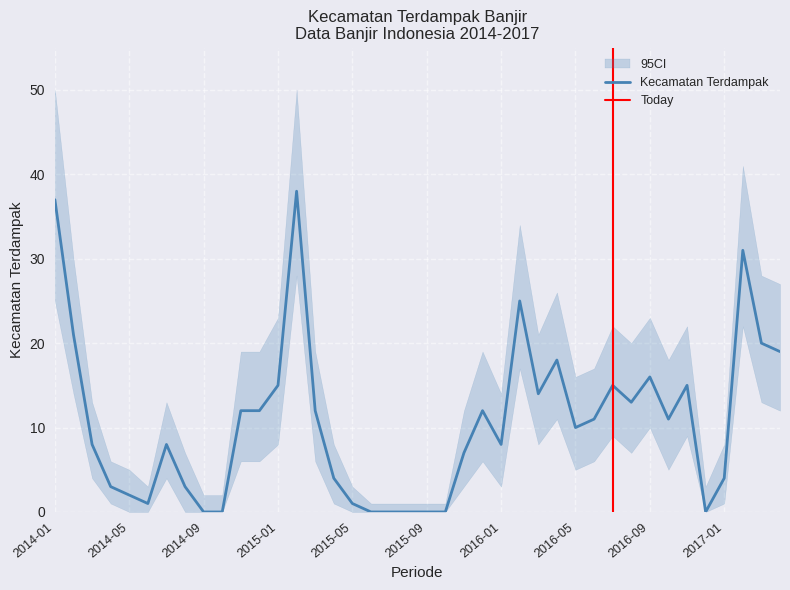

Rank the series by their average value, from highest to lowest.

CI_upper, Kecamatan Terdampak, CI_lower